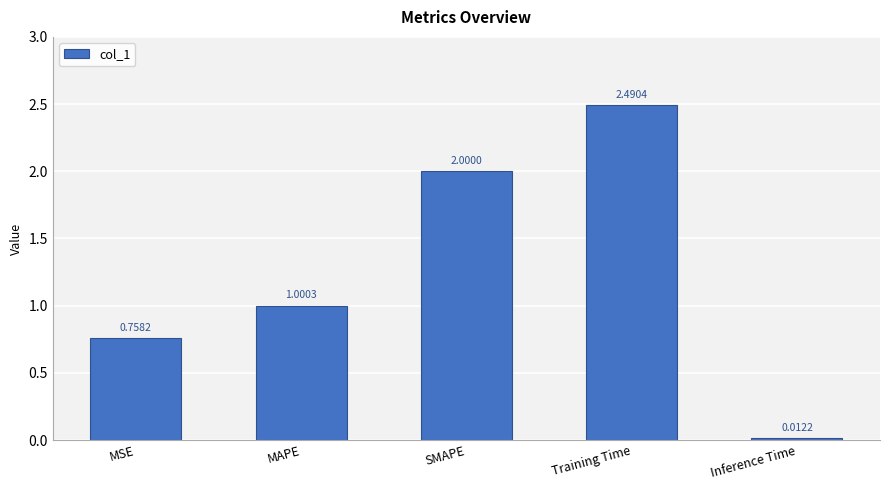

How many distinct data groups are displayed?

1